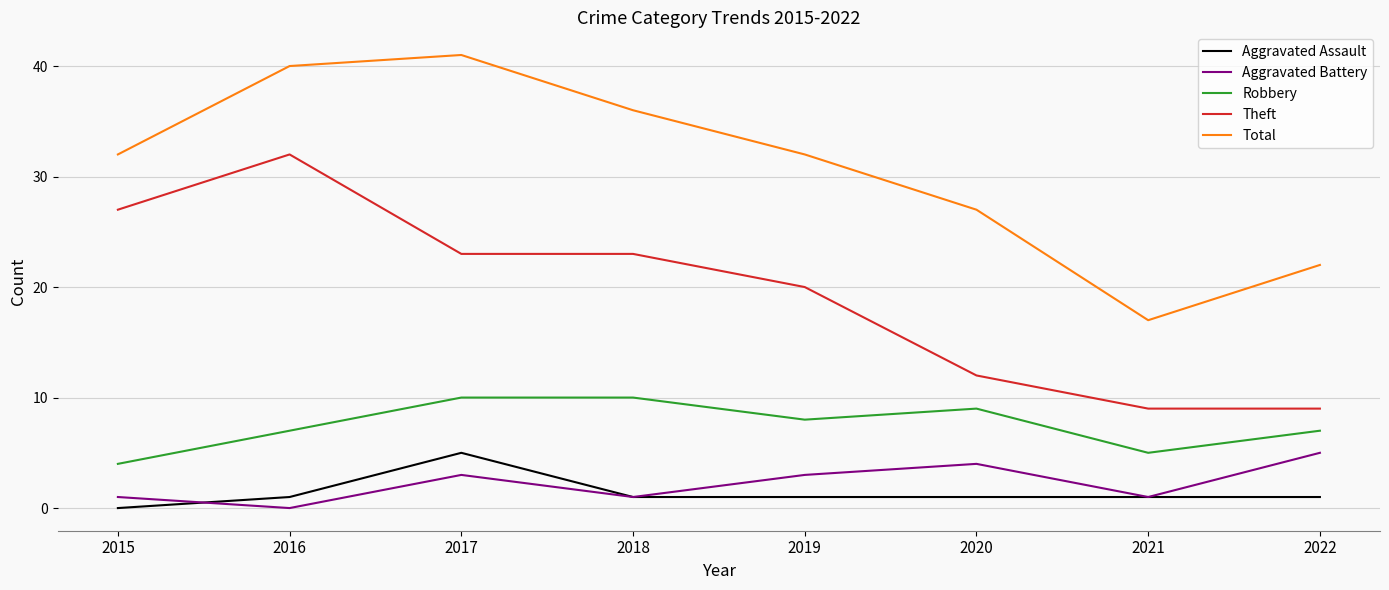

Reading left to right, what are all the values shown in this chart?

Aggravated Assault: 2015=0	2016=1	2017=5	2018=1	2019=1	2020=1	2021=1	2022=1
Aggravated Battery: 2015=1	2016=0	2017=3	2018=1	2019=3	2020=4	2021=1	2022=5
Robbery: 2015=4	2016=7	2017=10	2018=10	2019=8	2020=9	2021=5	2022=7
Theft: 2015=27	2016=32	2017=23	2018=23	2019=20	2020=12	2021=9	2022=9
Total: 2015=32	2016=40	2017=41	2018=36	2019=32	2020=27	2021=17	2022=22